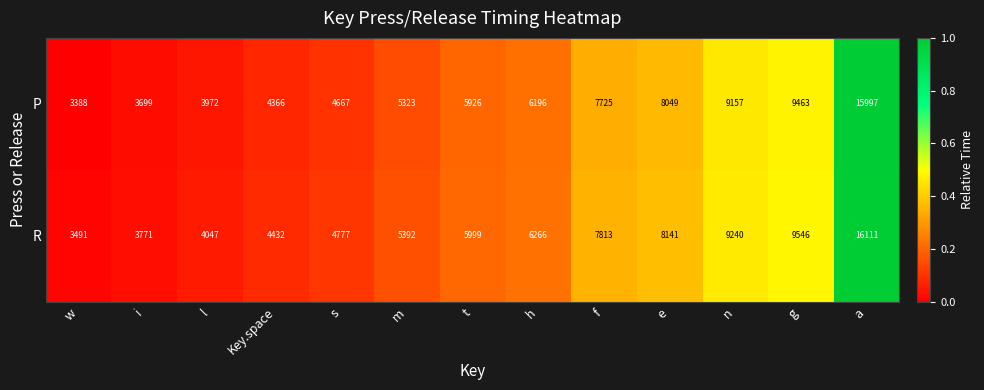

Reading left to right, extract all data points from this chart.

P: 3388	3699	3972	4366	4667	5323	5926	6196	7725	8049	9157	9463	15997
R: 3491	3771	4047	4432	4777	5392	5999	6266	7813	8141	9240	9546	16111